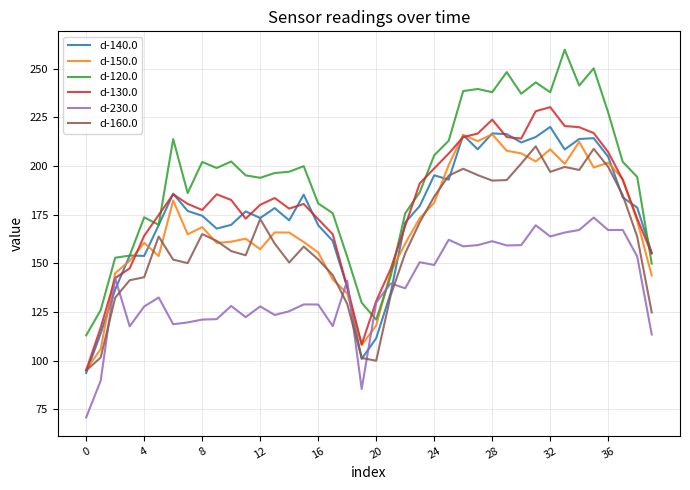

Does the chart display data point markers on the line(s)?

No